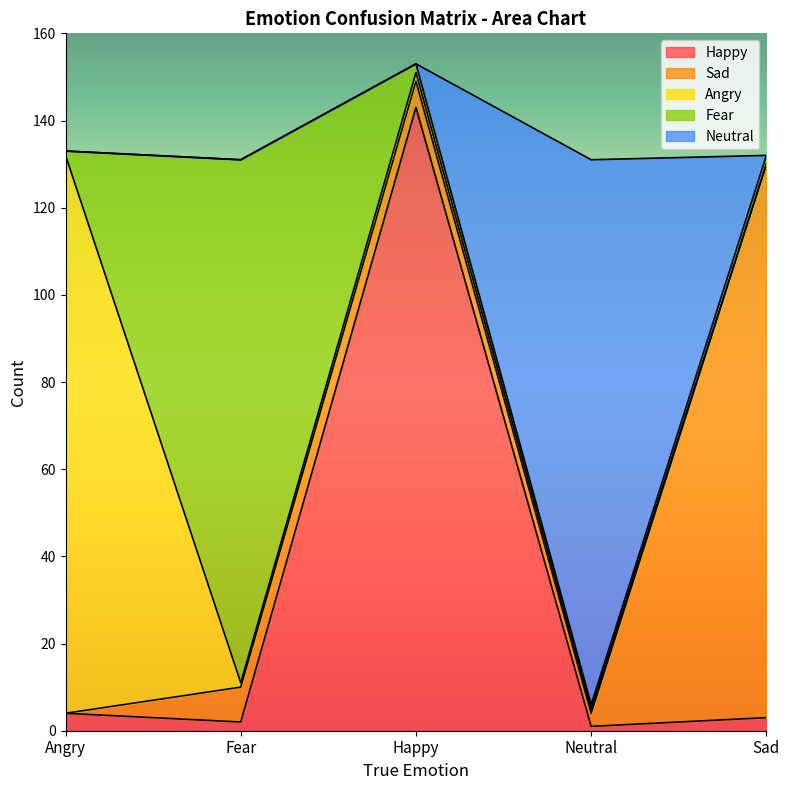

What is the difference between the maximum and second lowest values in the Angry series?

127